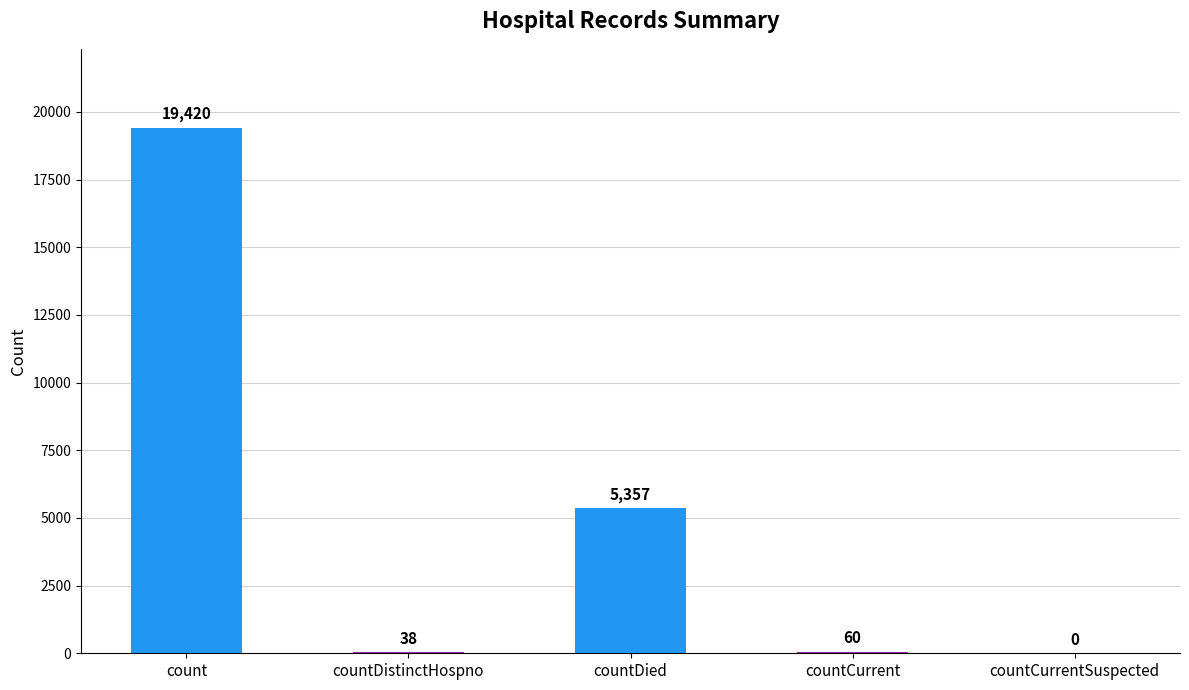

What value does the data have at countDistinctHospno?

38